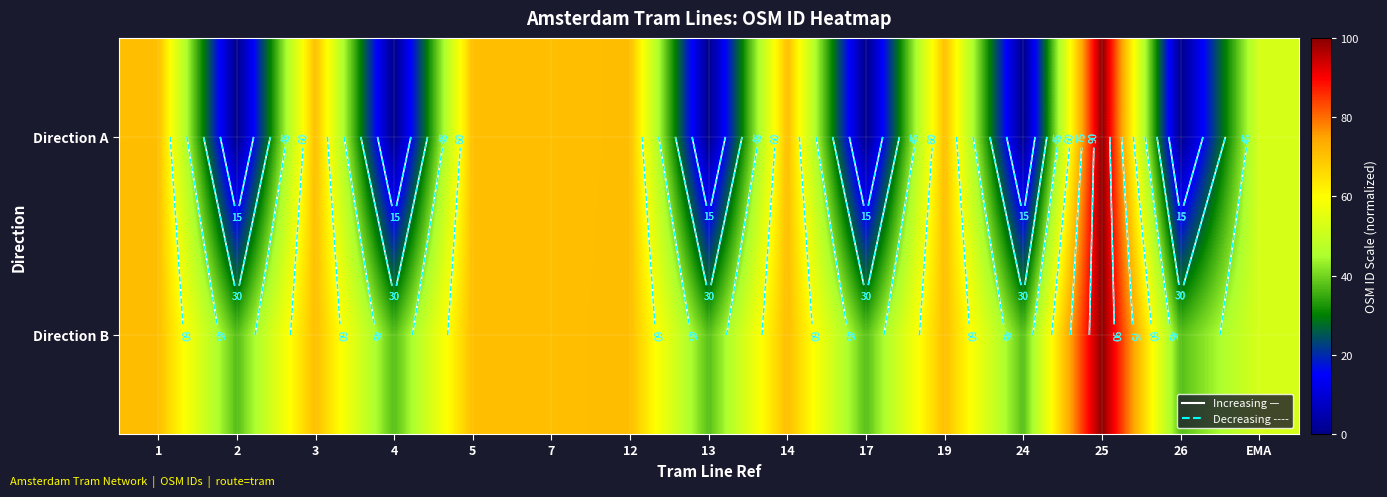

At how many categories does at least one series exceed 22?

15